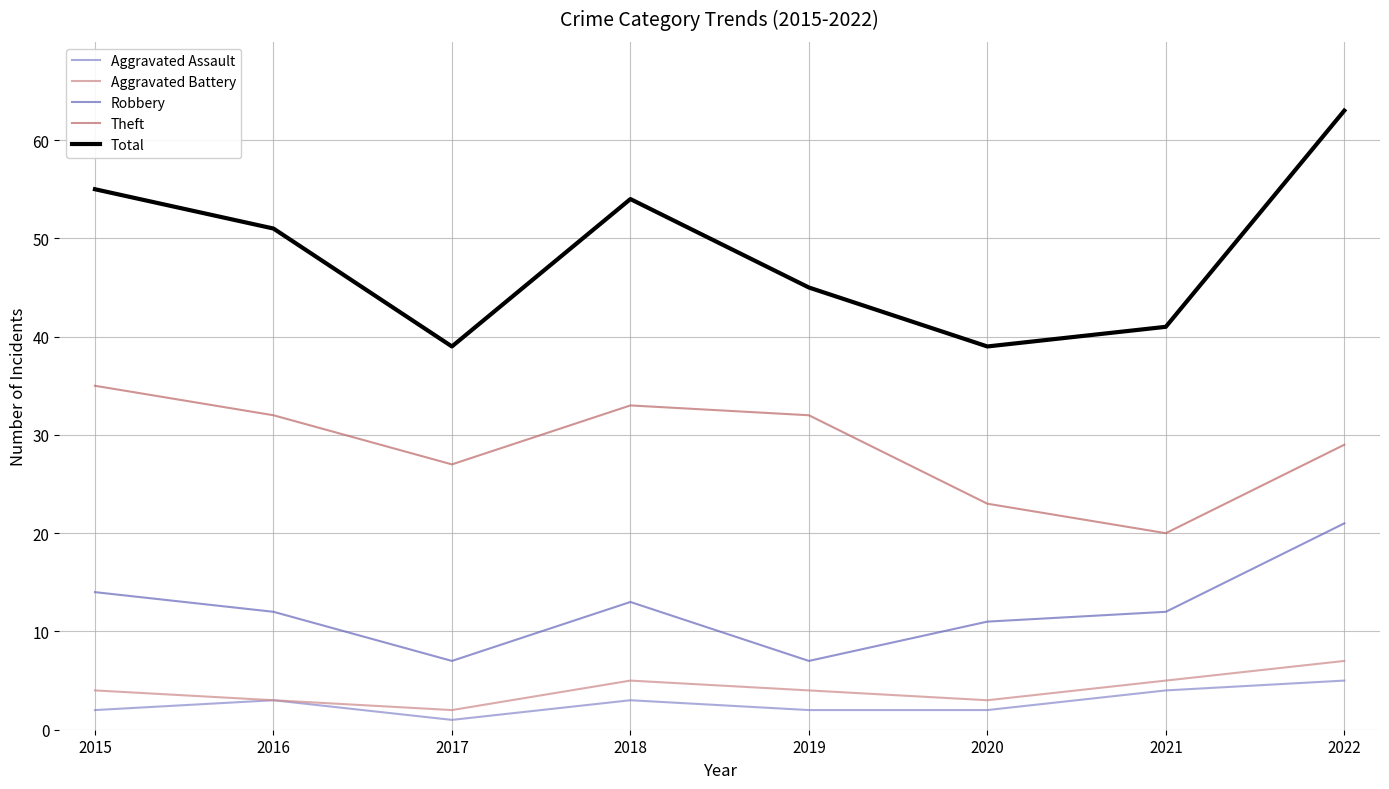

What is the average value of the Aggravated Battery series?

4